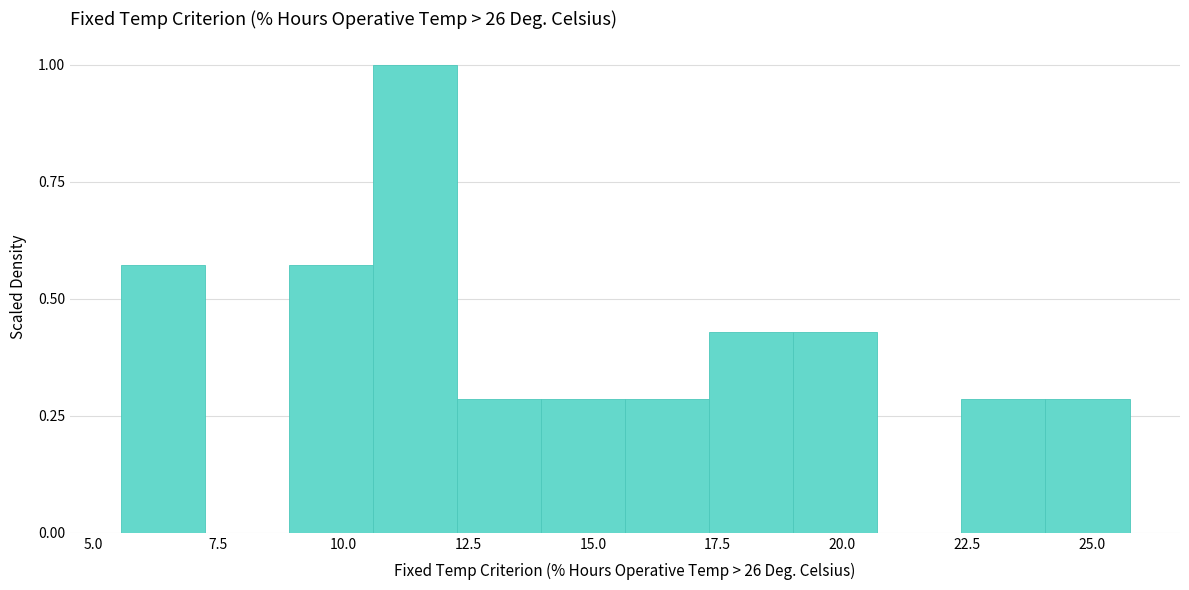

Read against the x-axis, roughly where is the centre of the tallest bar?

11.5